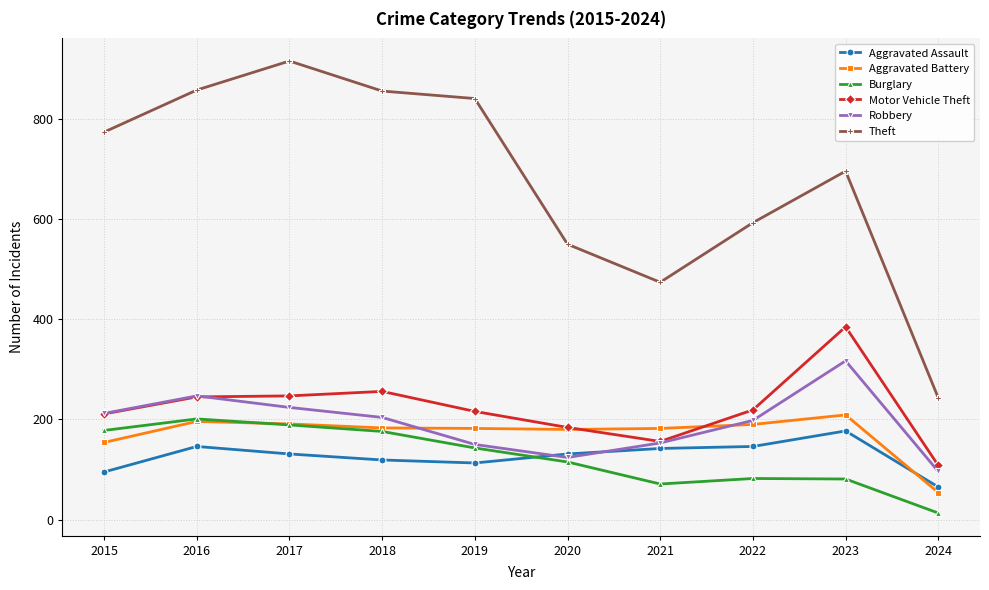

List the series in order of their peak value, lowest first.

Aggravated Assault, Burglary, Aggravated Battery, Robbery, Motor Vehicle Theft, Theft